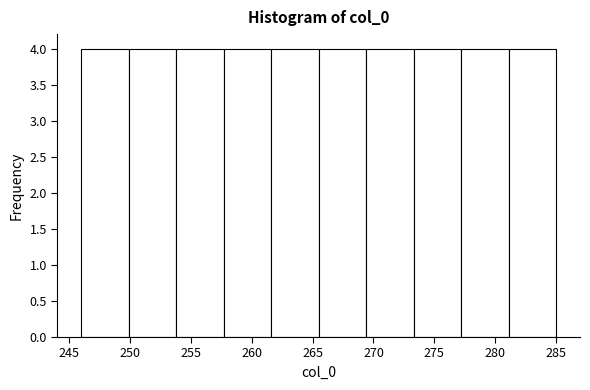

What is the height of the bar covering 273.3 to 277.2 on the x-axis? Neither the bar edges nor the heights are printed on the chart, so give them approximately, as read against the axes.

4